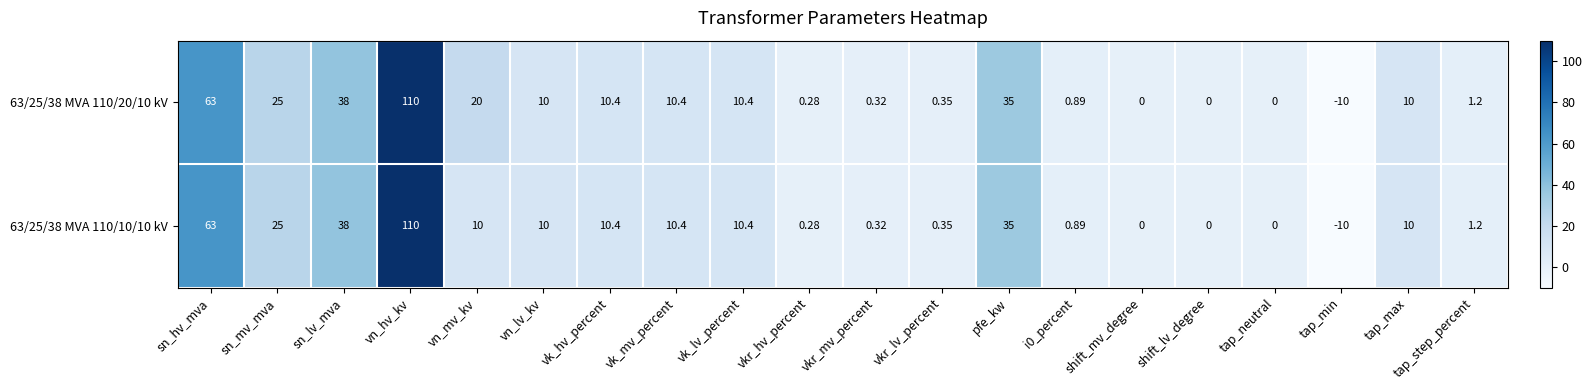

At how many categories does at least one series exceed 54?

2